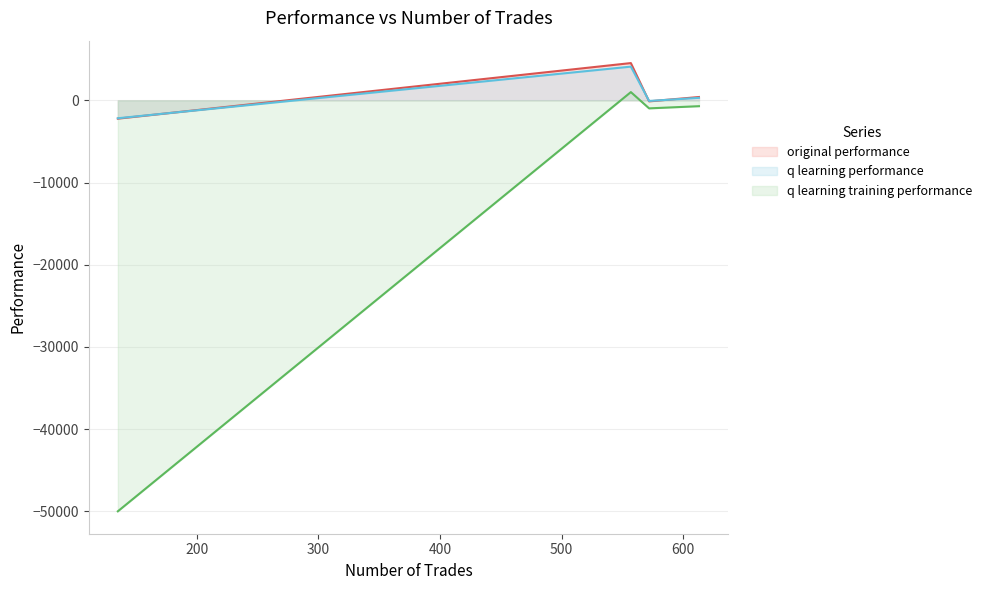

How many times do q learning performance and original performance cross each other?

3